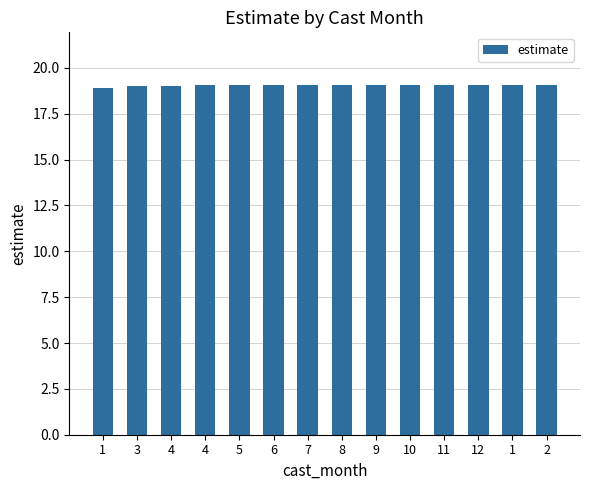

Is it true that the value at 3 is 6.7?

False